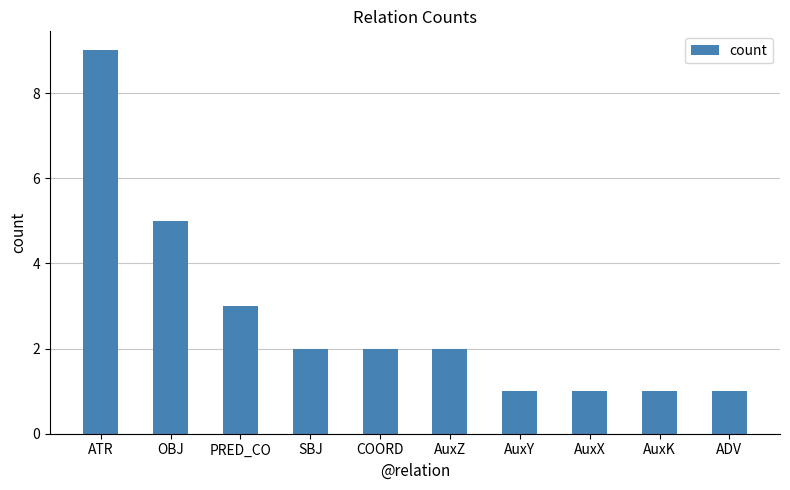

How many categories are shown in the chart?

10